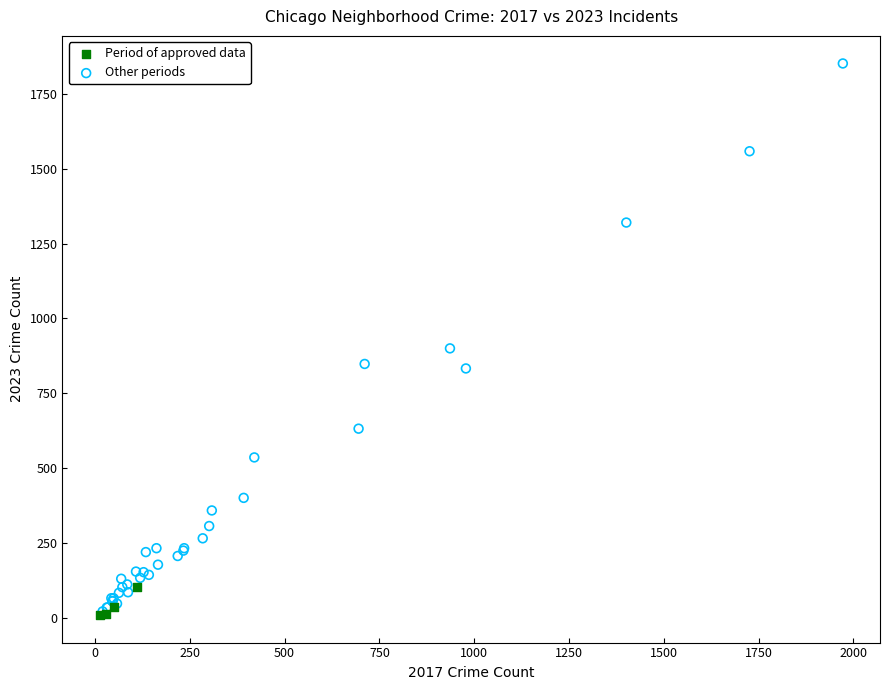

Which series has the widest spread of Y values?

Other periods